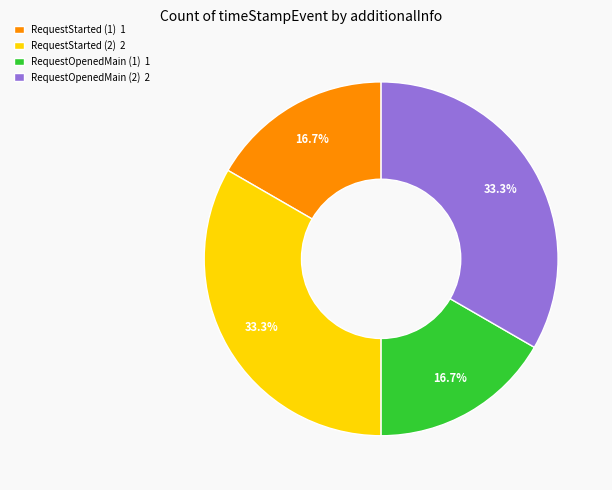

Does any single category account for the majority?

No